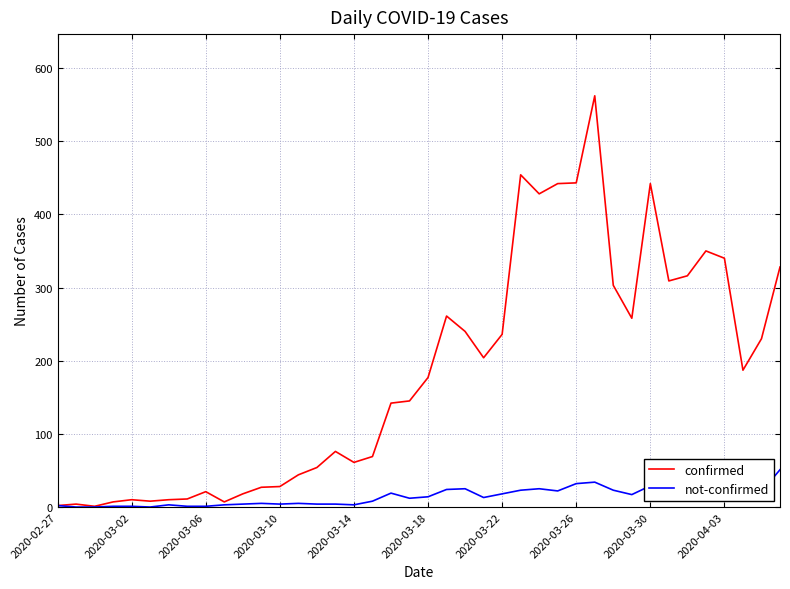

Which series has the largest total across all categories?

confirmed